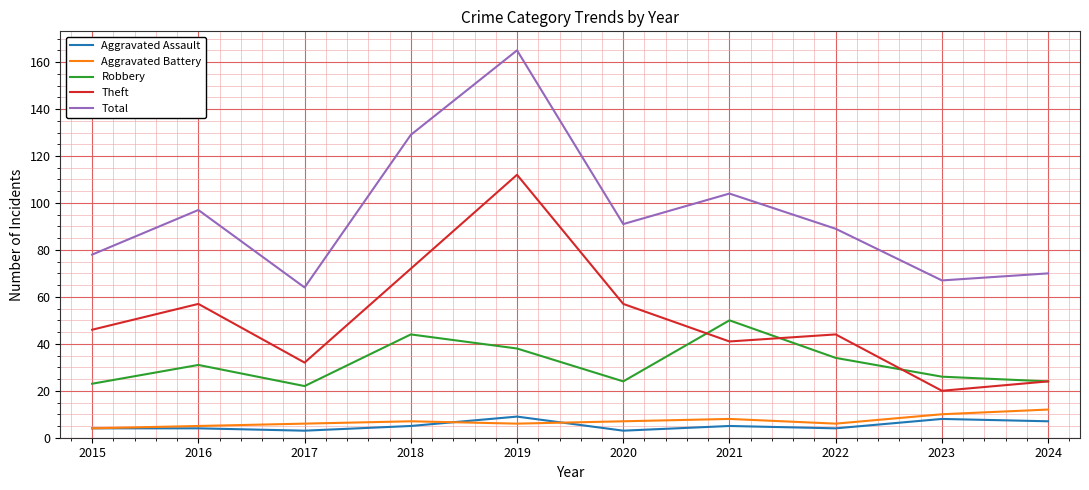

True or false: Robbery has more than 1 points higher than both neighbors.

True